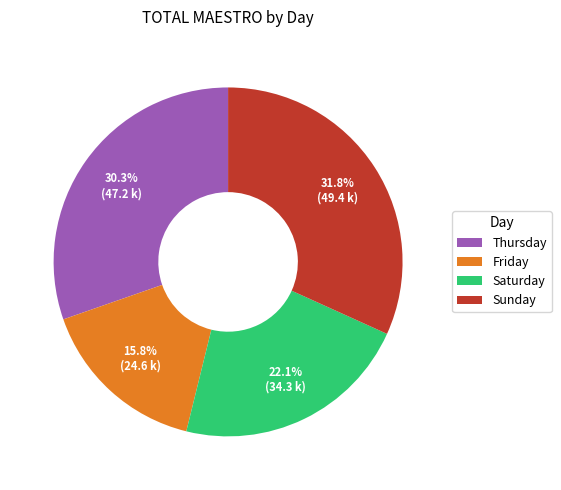

The Sunday slice represents 32% of the pie. True or false?

True